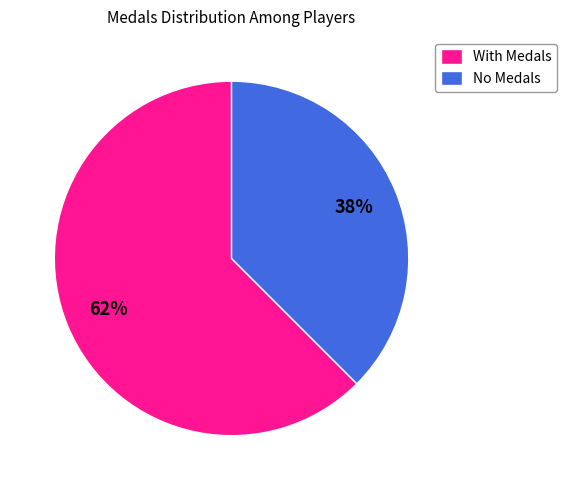

Combined, do No Medals and With Medals account for over 50%?

Yes